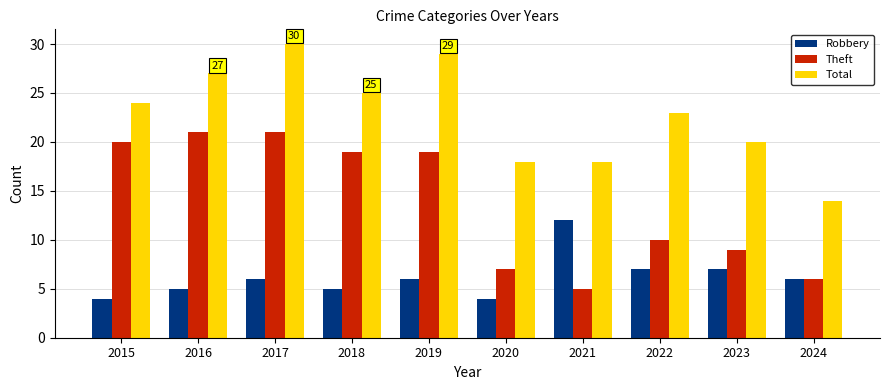

What is the spread (max minus min) of values at 2015?

20